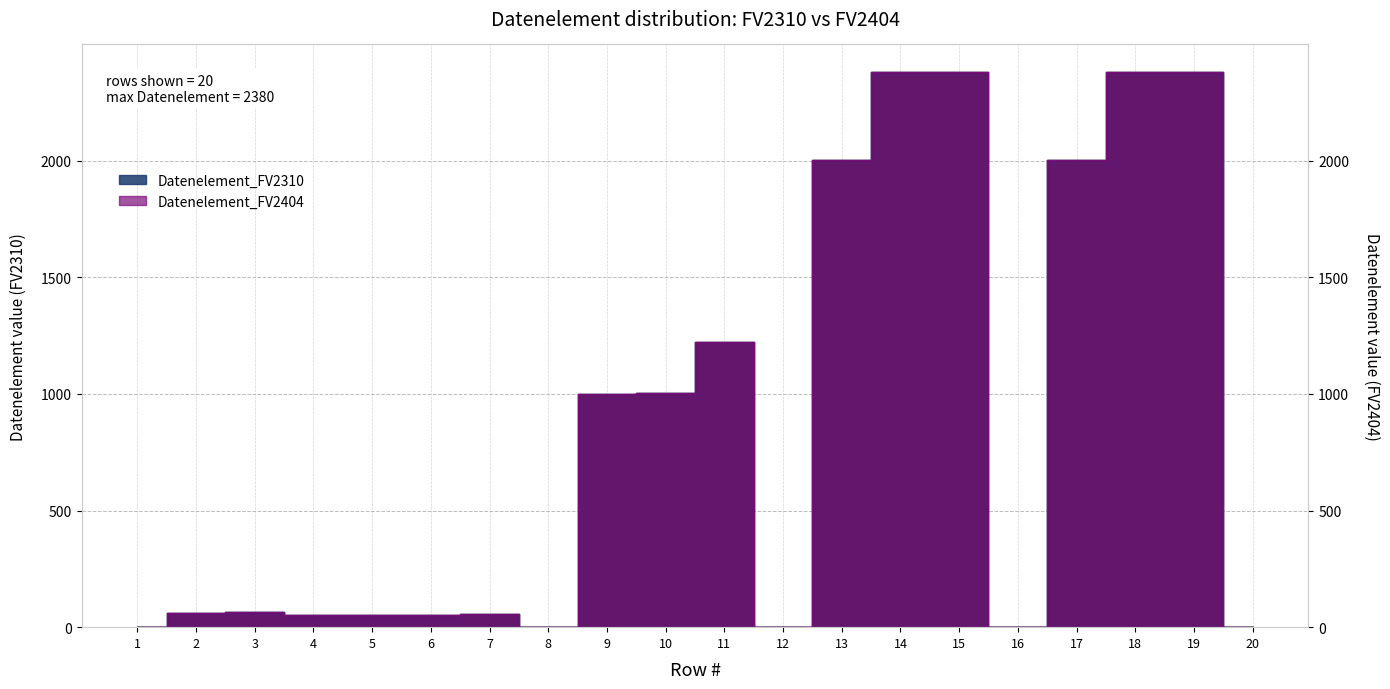

List the labels in order of Datenelement_FV2404 value, smallest first.

1, 8, 12, 16, 20, 6, 4, 5, 7, 2, 3, 9, 10, 11, 13, 17, 15, 19, 14, 18